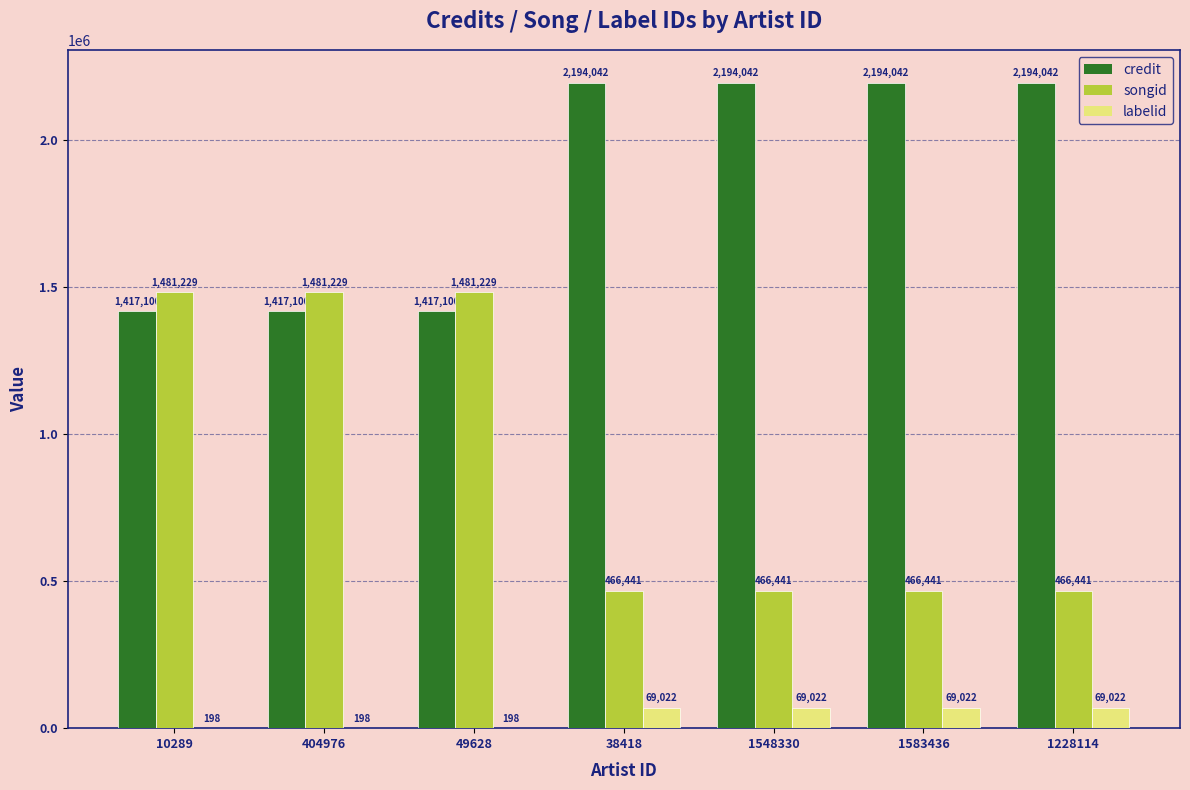

What is the sum of the credit values at 1228114 and 38418?

4388084